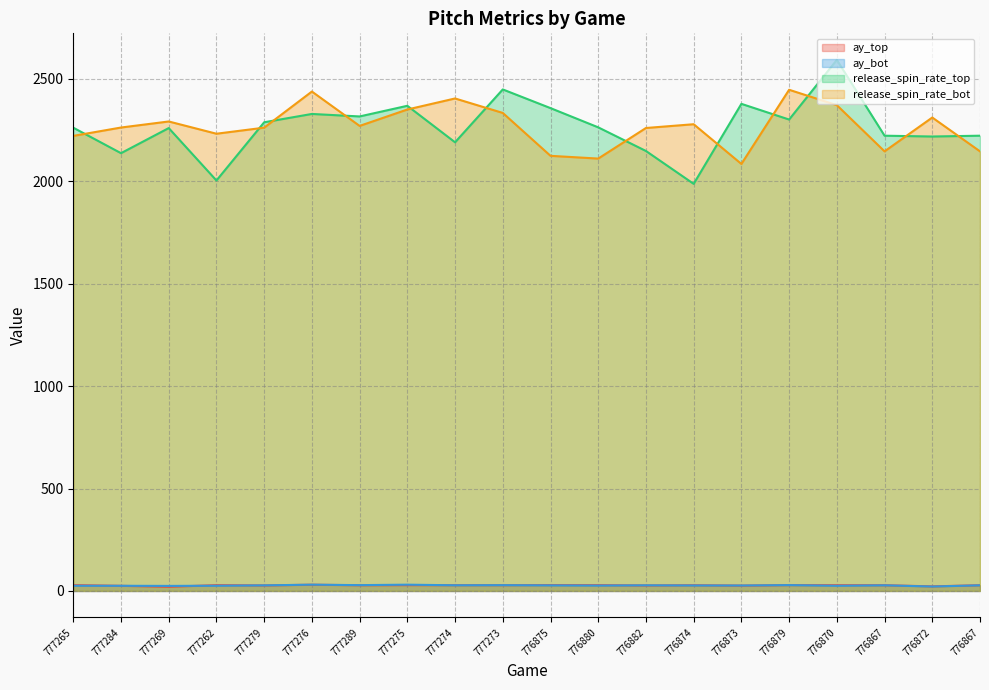

Which label corresponds to the smallest value in the chart?

777269